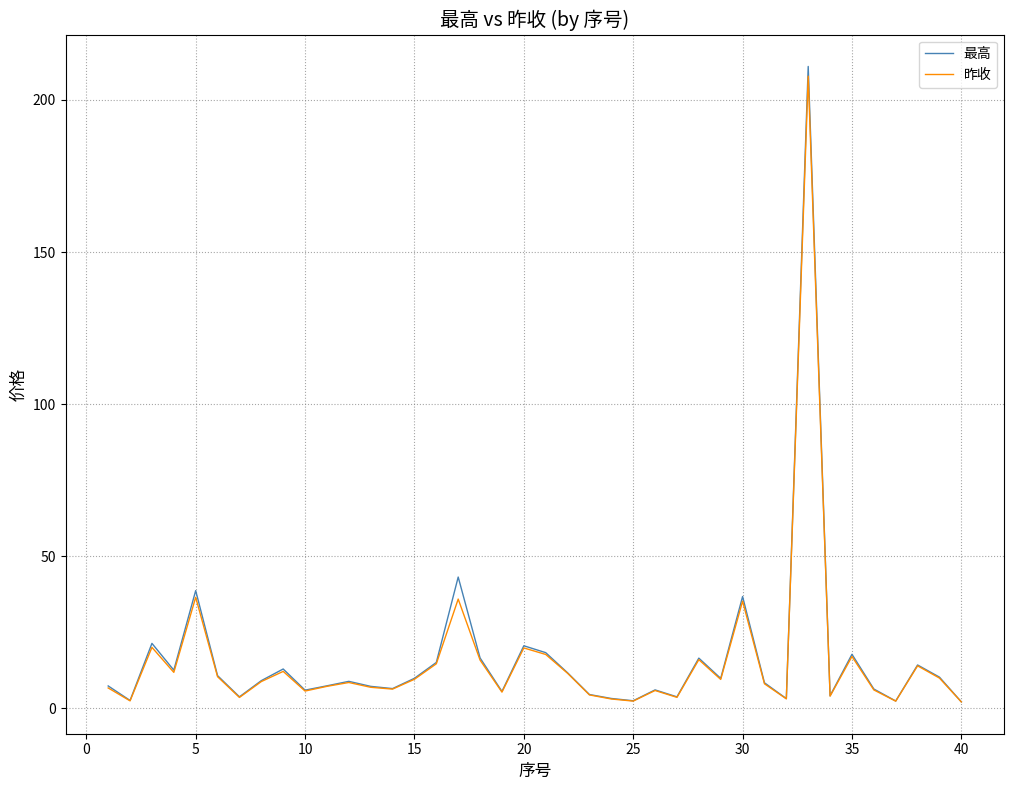

What is the maximum value for 昨收?

207.8